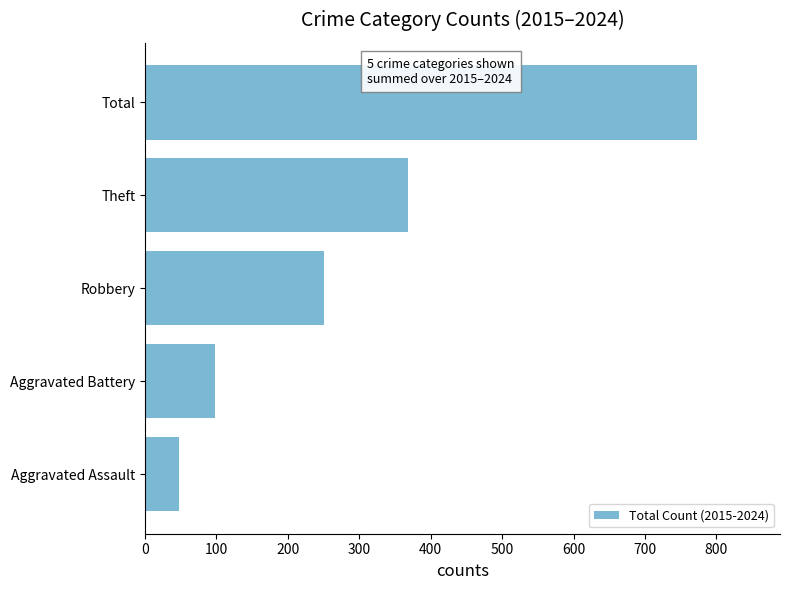

List the labels in order of value, smallest first.

Aggravated Assault, Aggravated Battery, Robbery, Theft, Total